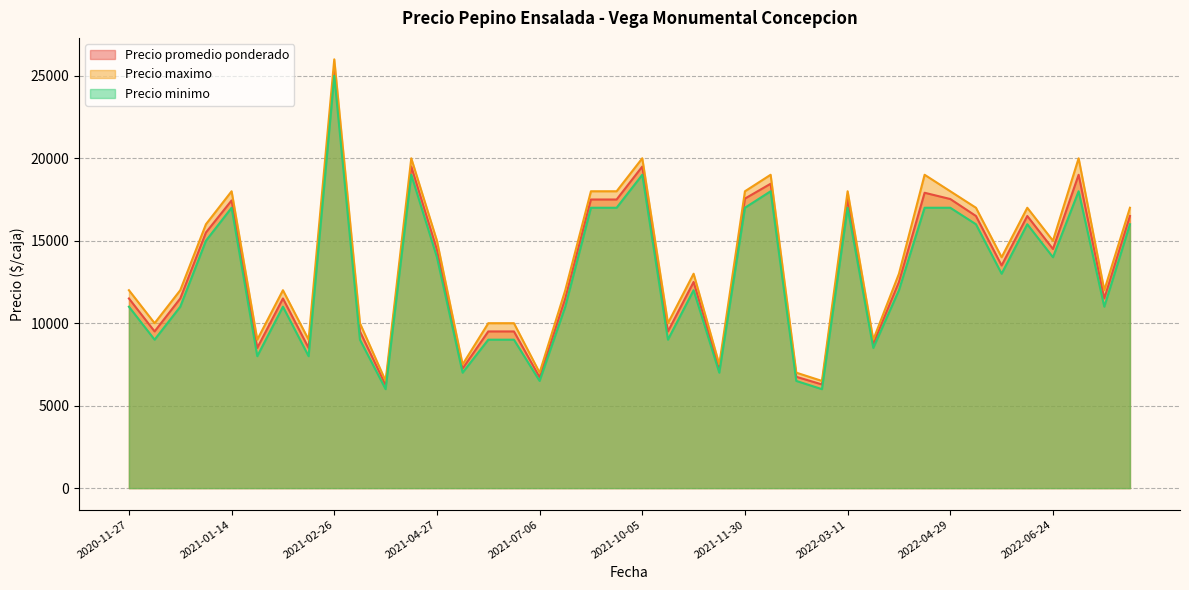

What is the label of the 31st point from the right?

2021-03-30